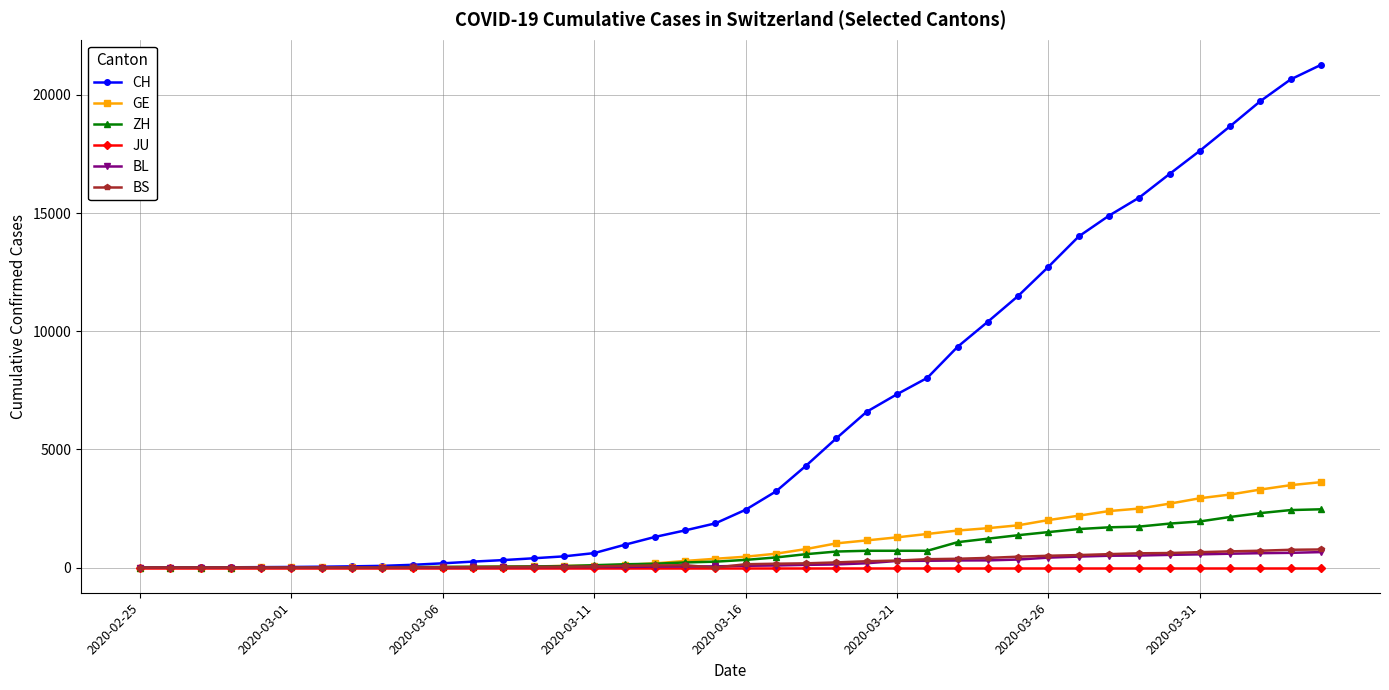

Count the number of categories in the chart.

40